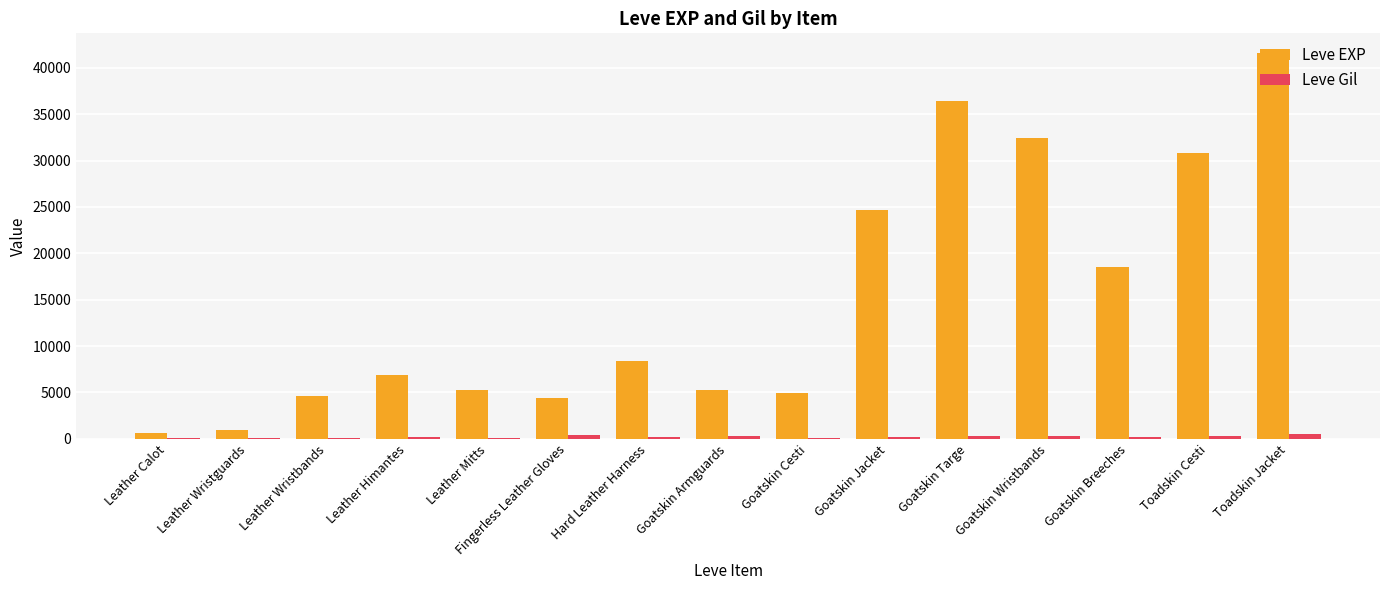

How many series are shown in this chart?

2